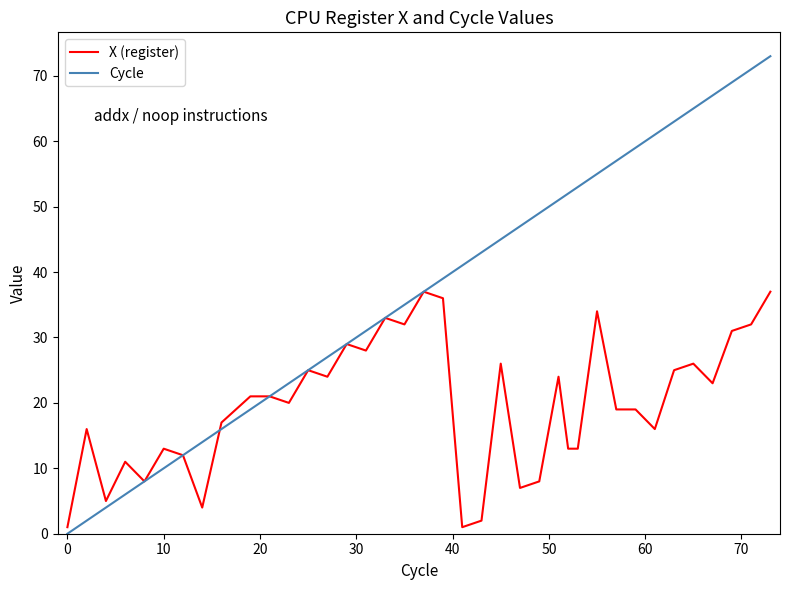

List the series in order of their peak value, lowest first.

X (register), Cycle